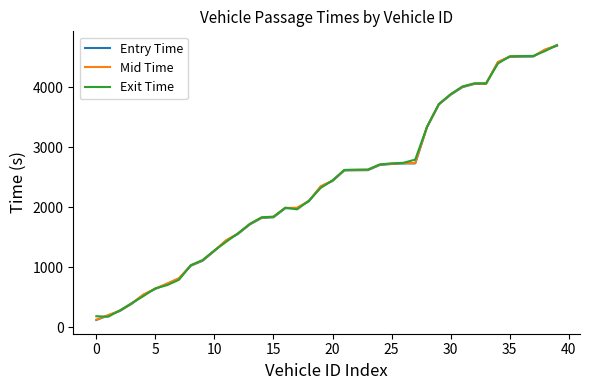

What is the minimum value for Mid Time?

129.4